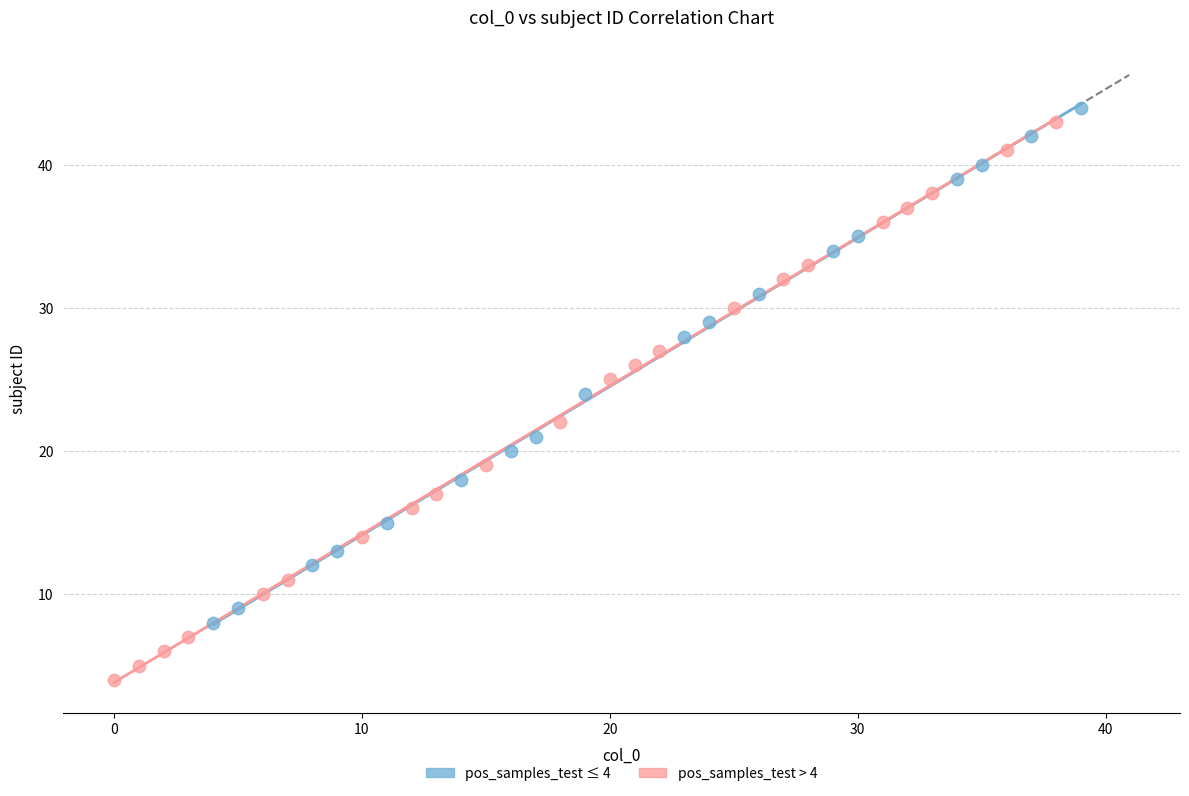

Which series reaches the maximum Y coordinate?

pos_samples_test ≤ 4